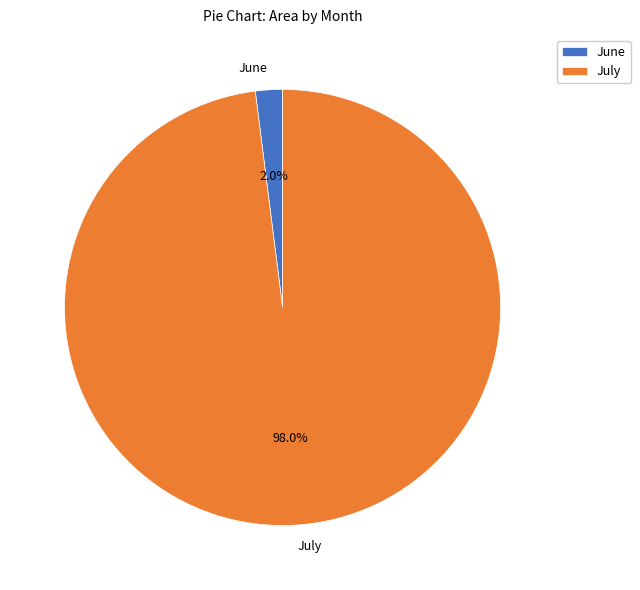

What is the largest slice in the pie chart?

July